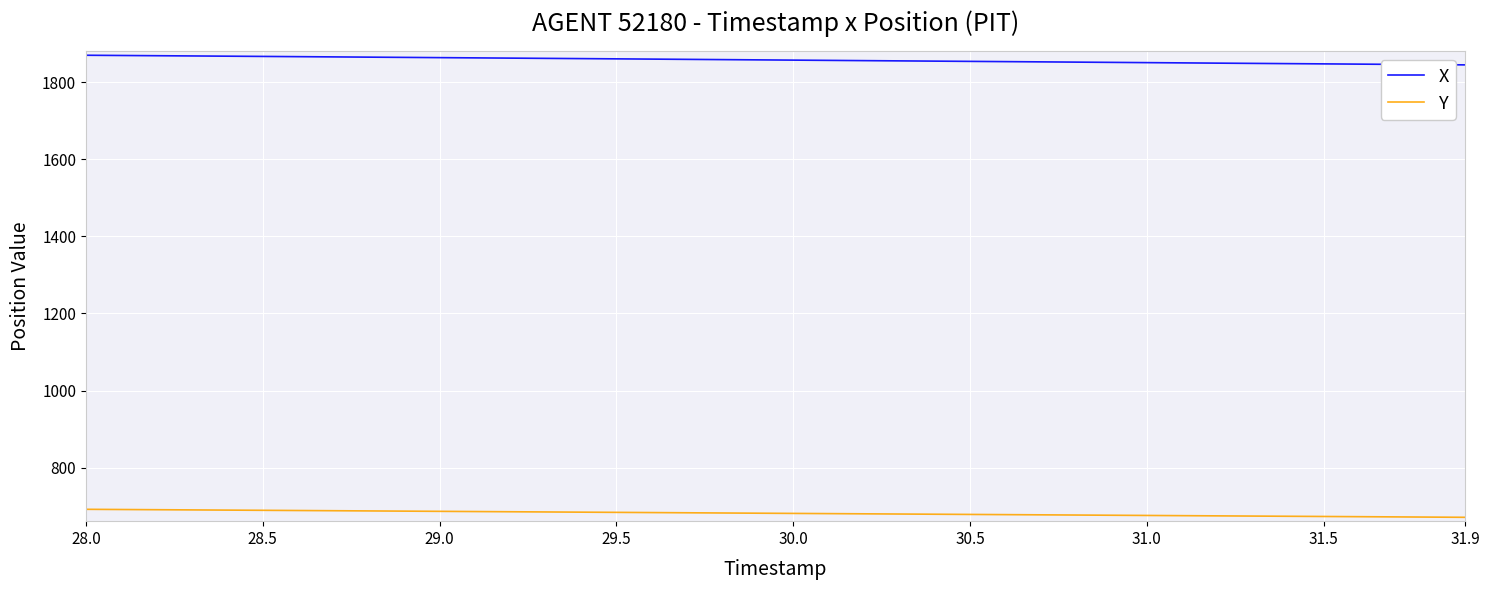

What is the difference between the maximum and minimum values in the Y series?

20.8